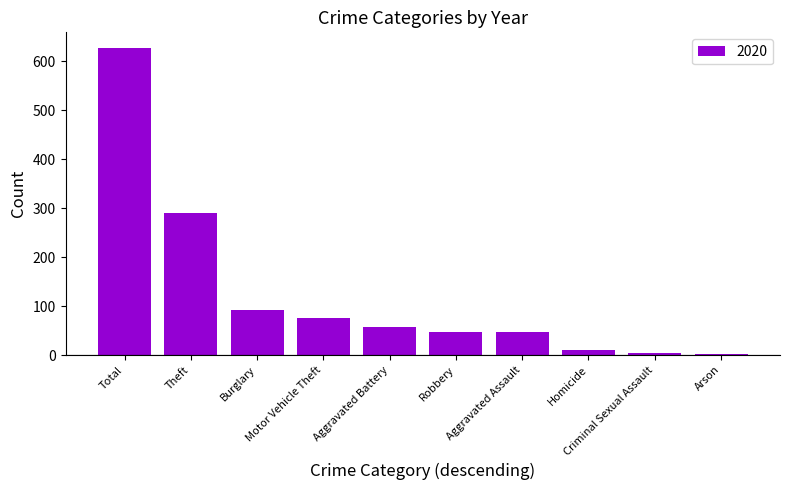

How many distinct data groups are displayed?

1